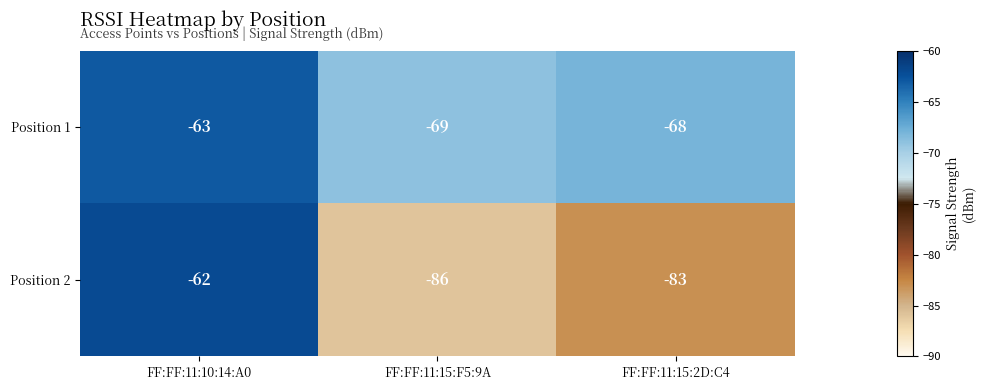

Rank the series by their maximum value, from highest to lowest.

Position 2, Position 1